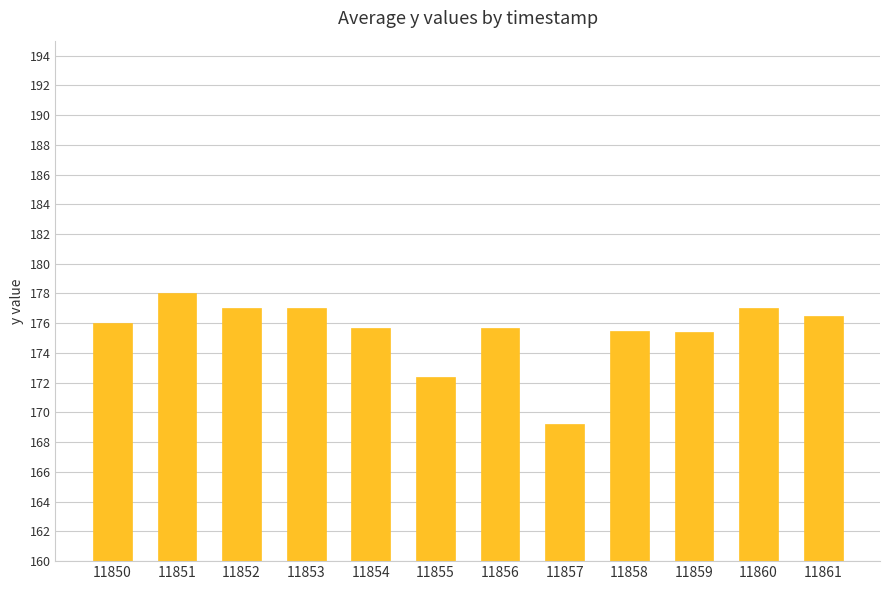

Are the bars horizontal?

No